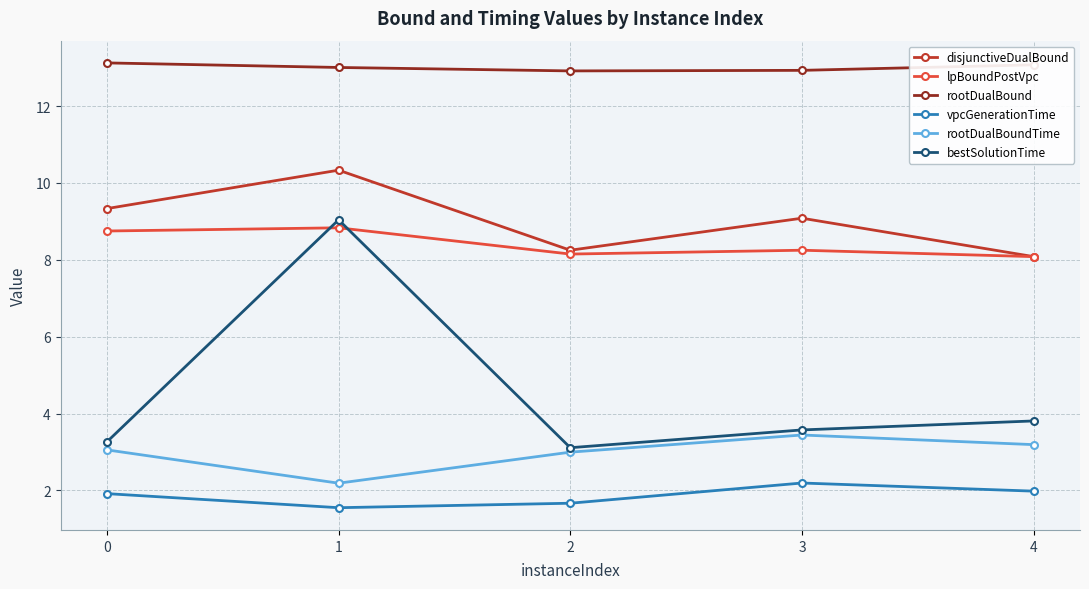

How many data points does each series have?

5